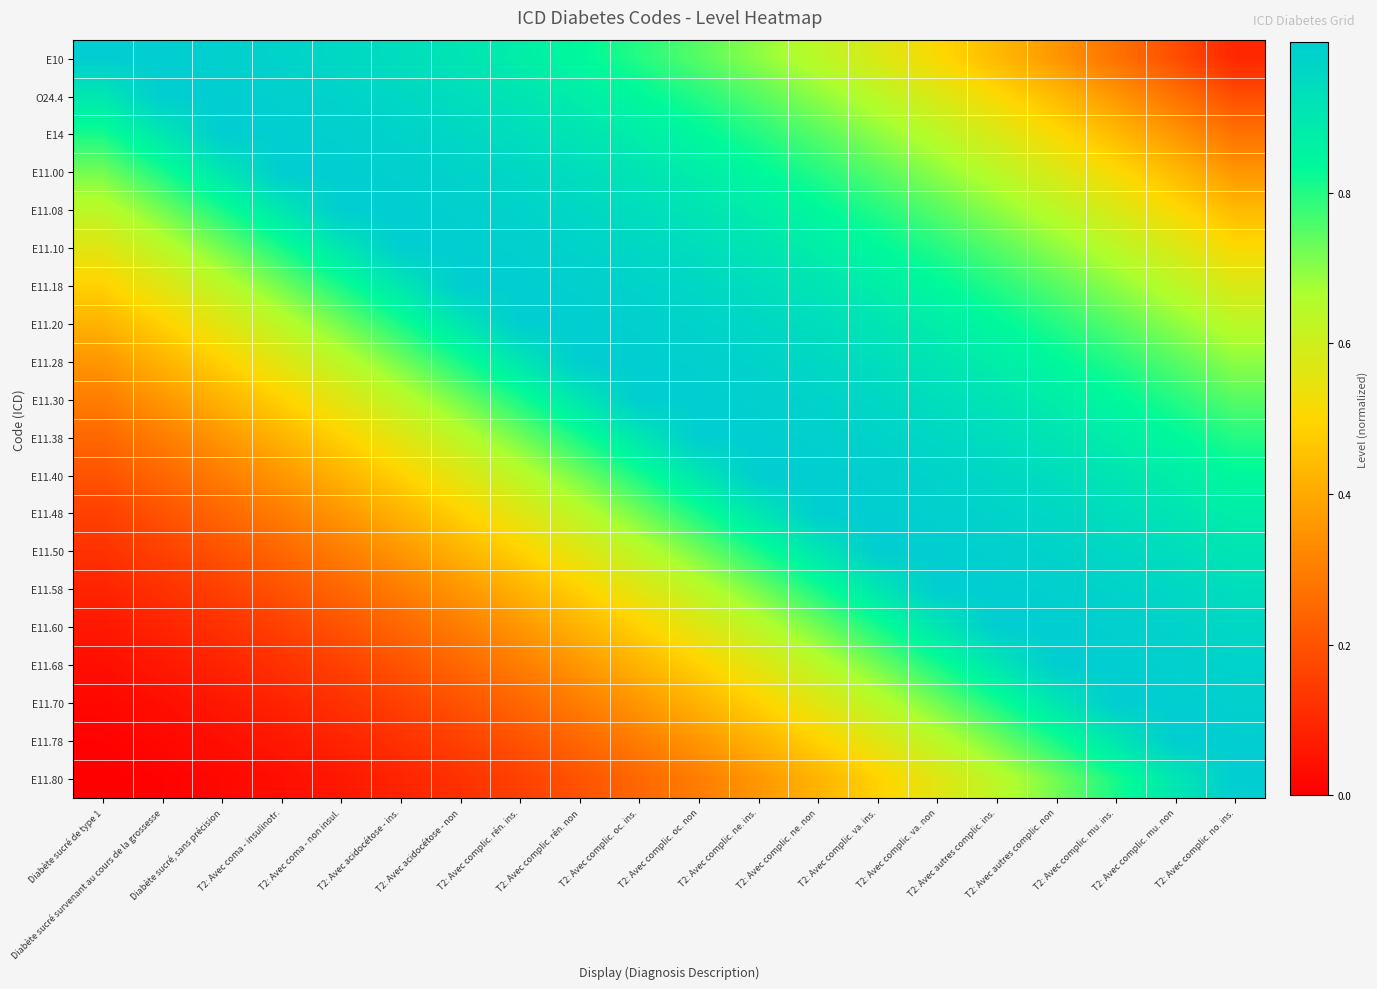

At which category is the sum across all series the highest?

T2: Avec complic. va. non